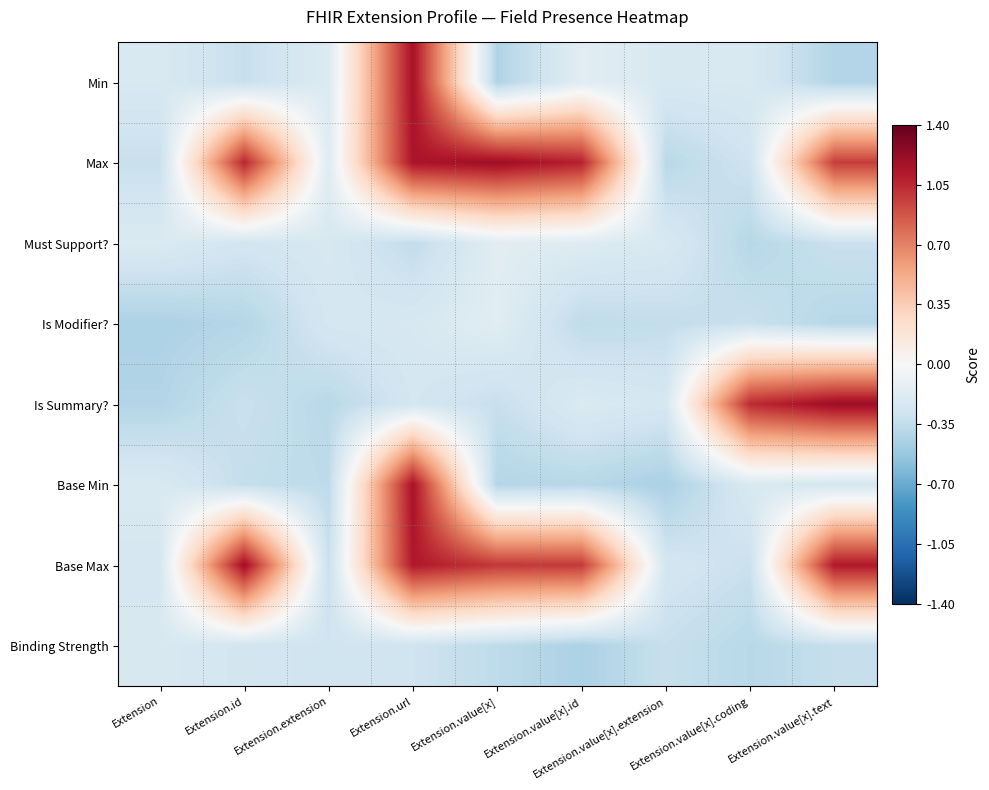

How many distinct data groups are displayed?

8